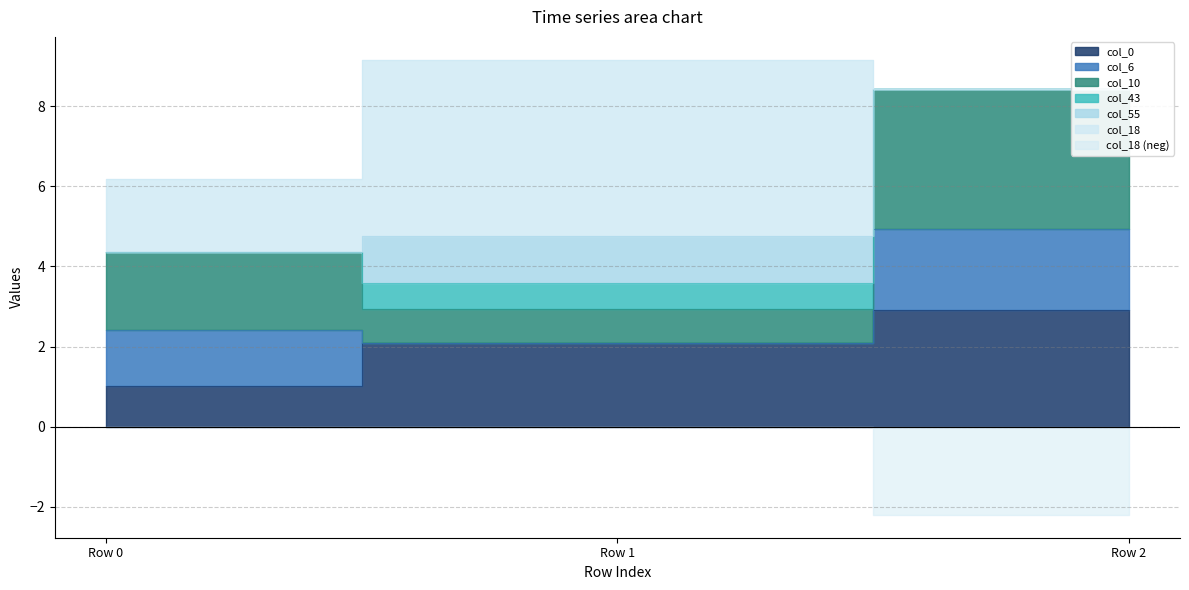

Rank the categories by col_18 value from highest to lowest.

Row 1, Row 0, Row 2